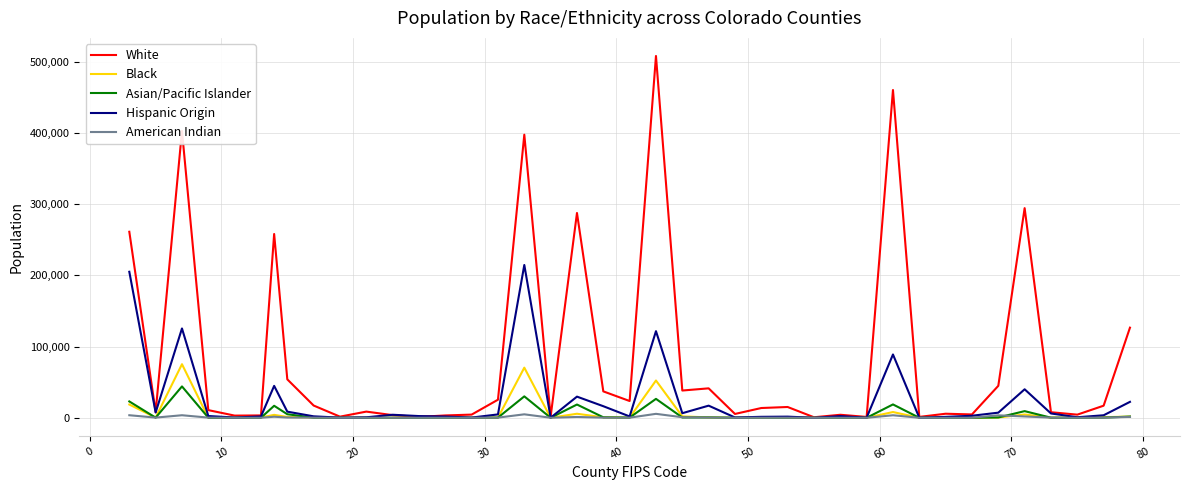

Does the chart have visible grid lines?

Yes